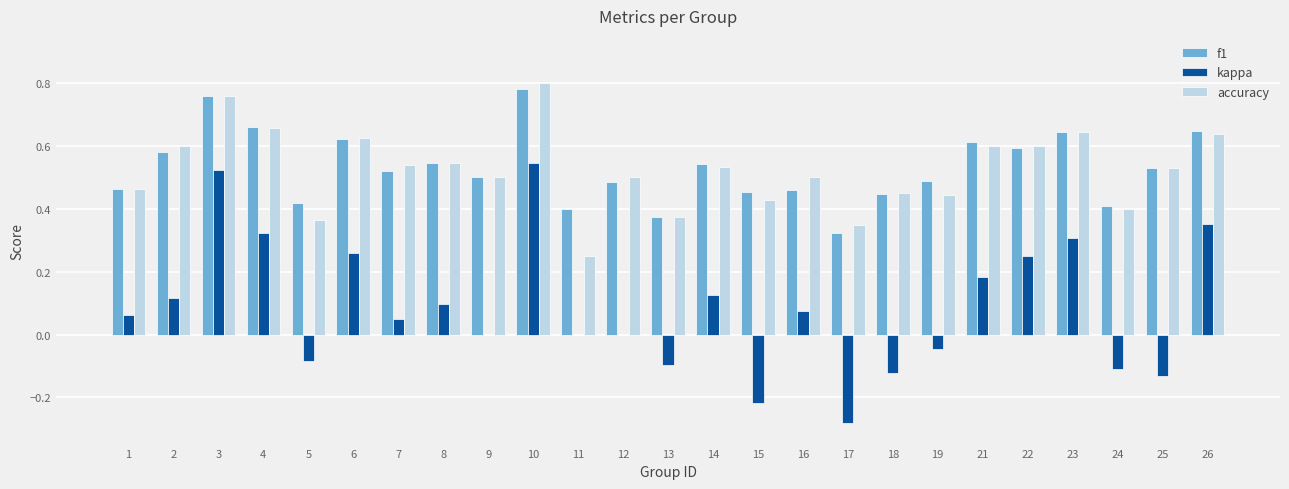

Is the value of accuracy at 9 greater than the value of f1 at 22?

No